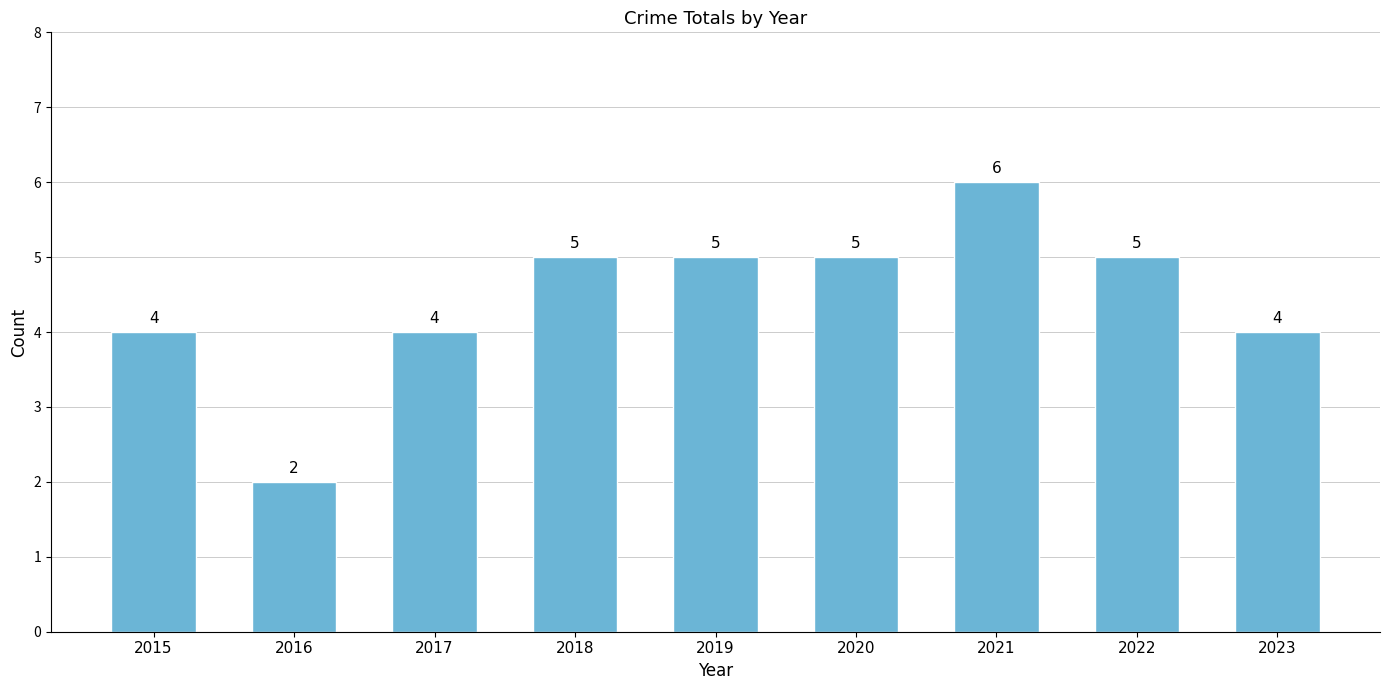

The value at 2022 is 5. True or false?

True